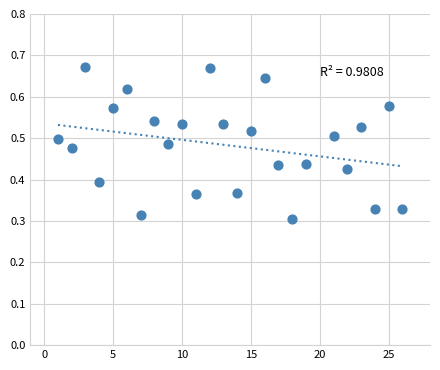

What is the range of X values (max minus min)?

25.0